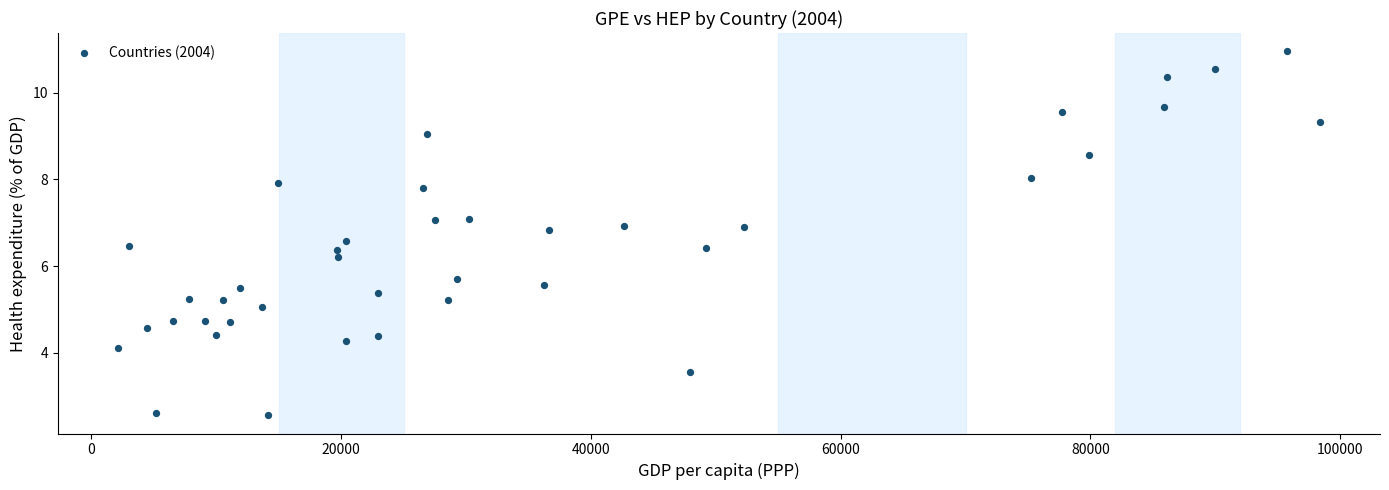

What is the range of X values (max minus min)?

96244.7